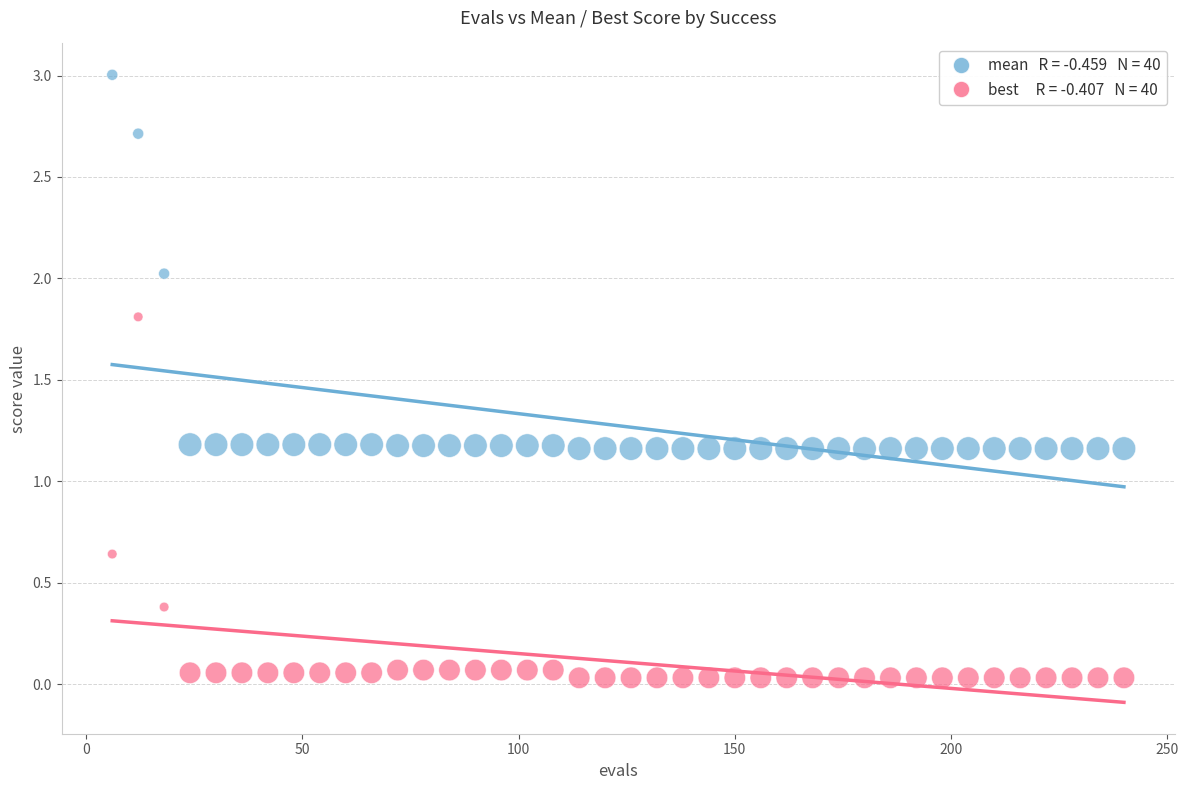

Across all data points, what is the range of Y values (max minus min)?

3.0